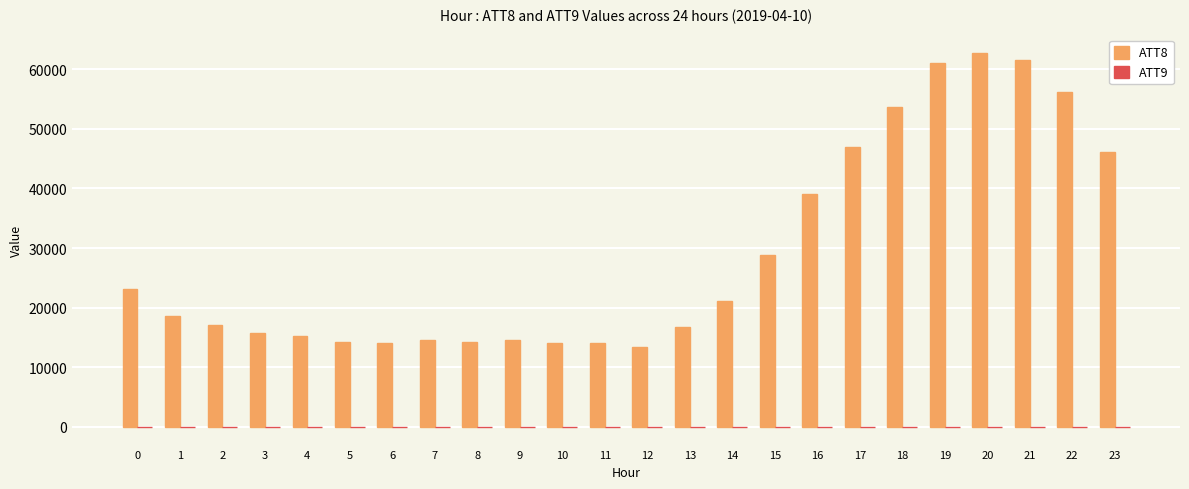

Is it true that ATT8 equals 29337 at 14?

False